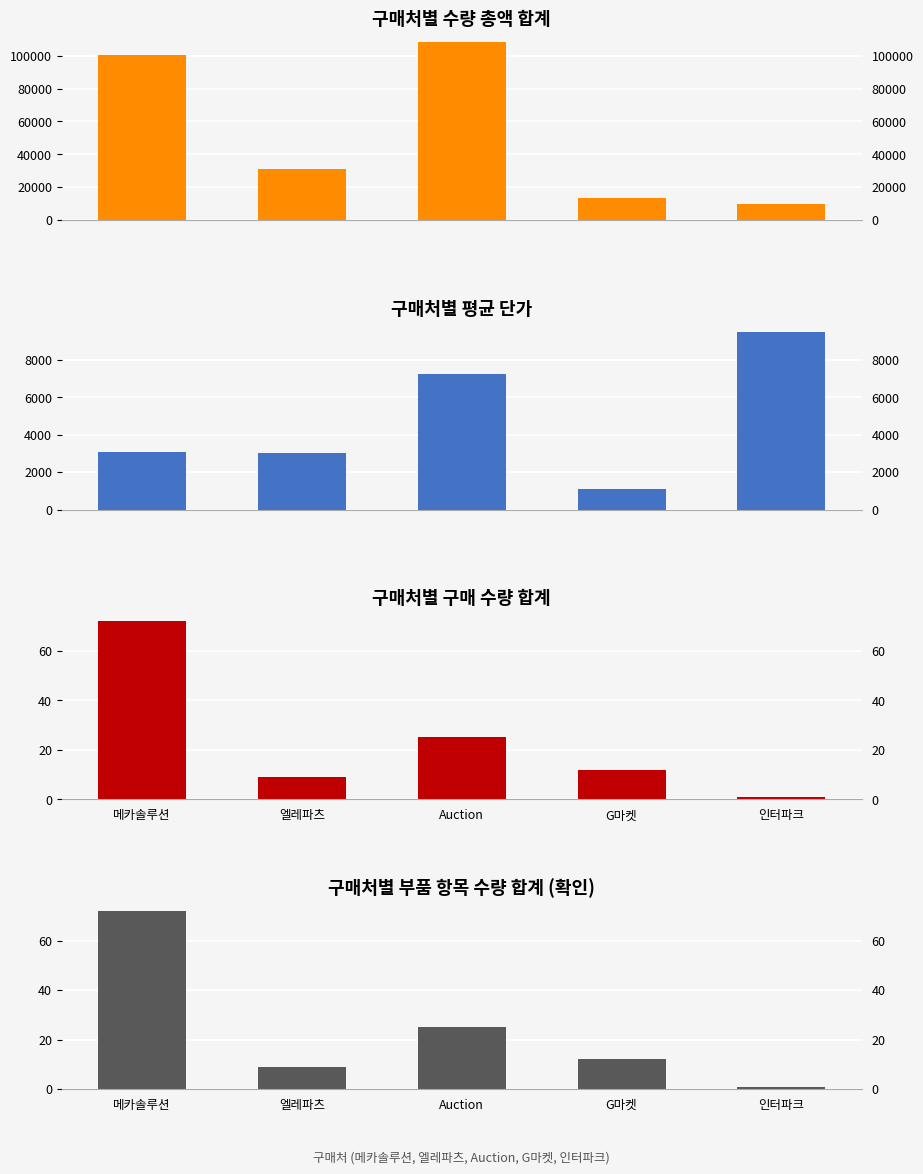

How many bars are there in total?

20